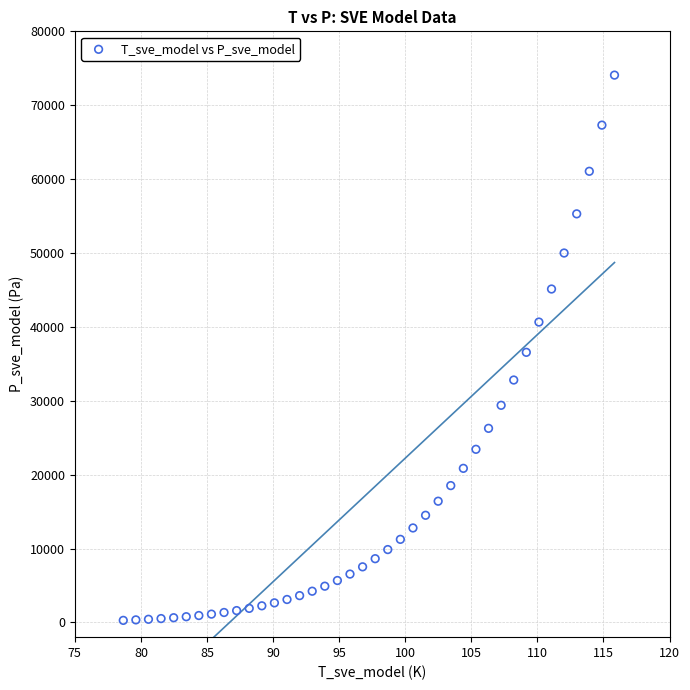

What is the range of Y values (max minus min)?

73801.7